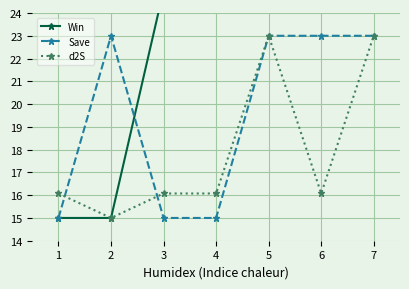

What is the smallest value displayed?

15.0